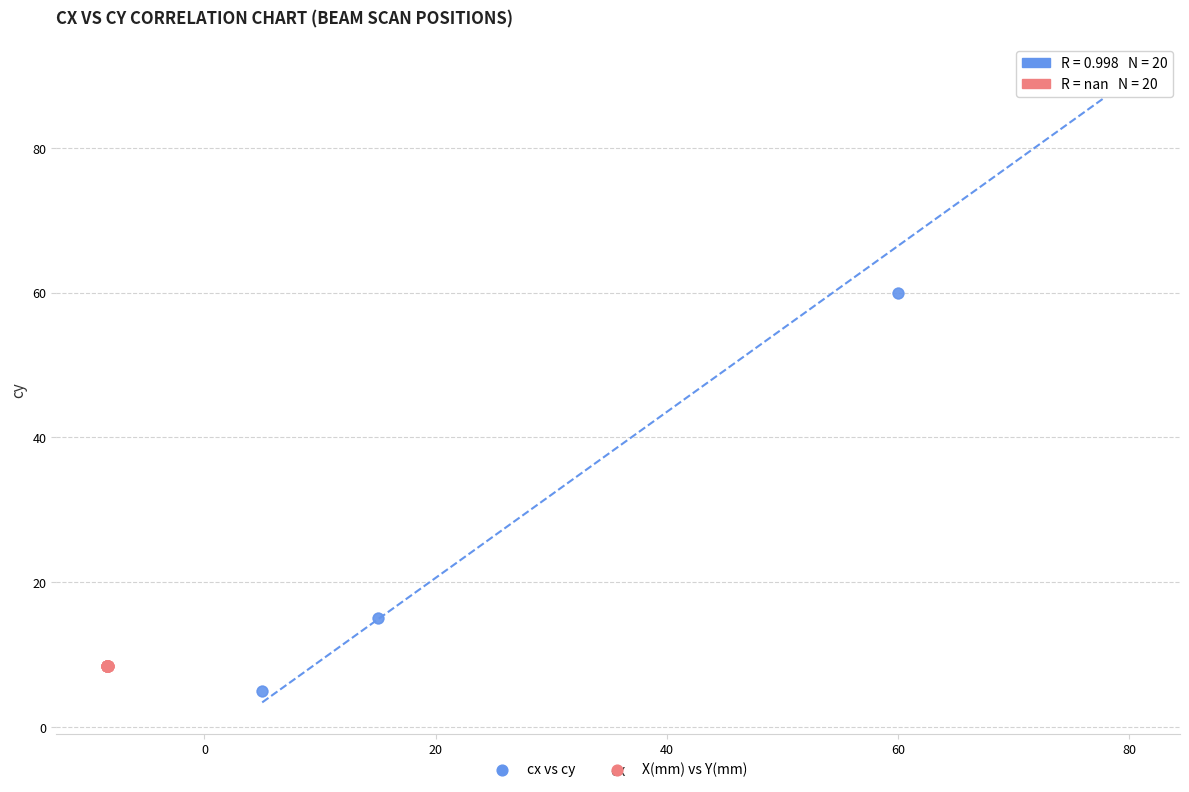

Which series reaches the maximum Y coordinate?

cx vs cy